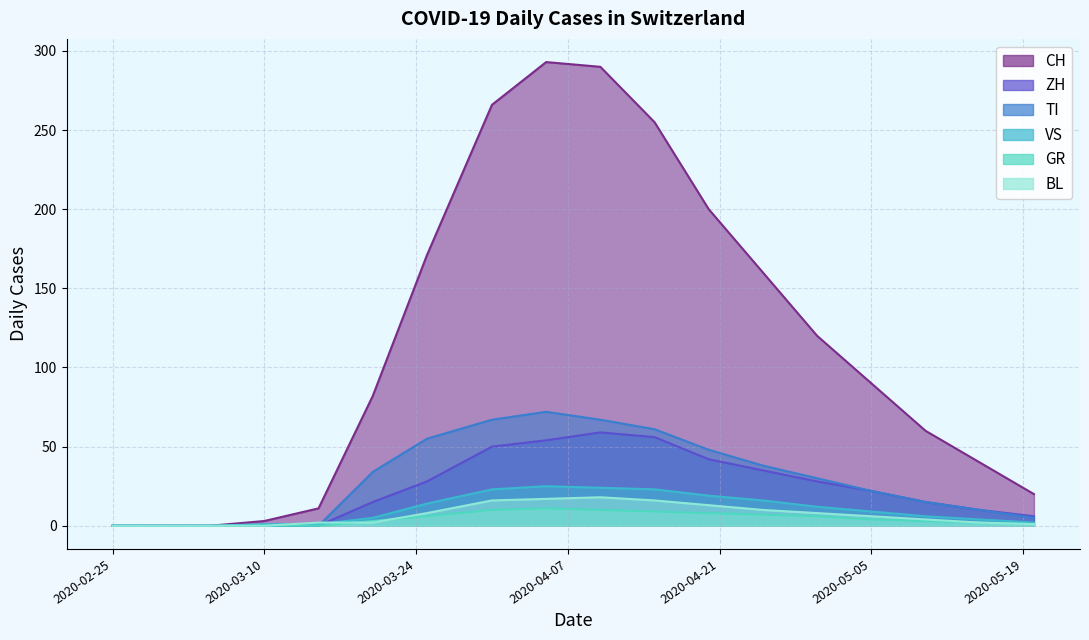

Which series changed the most between 2020-04-25 and 2020-05-20?

CH